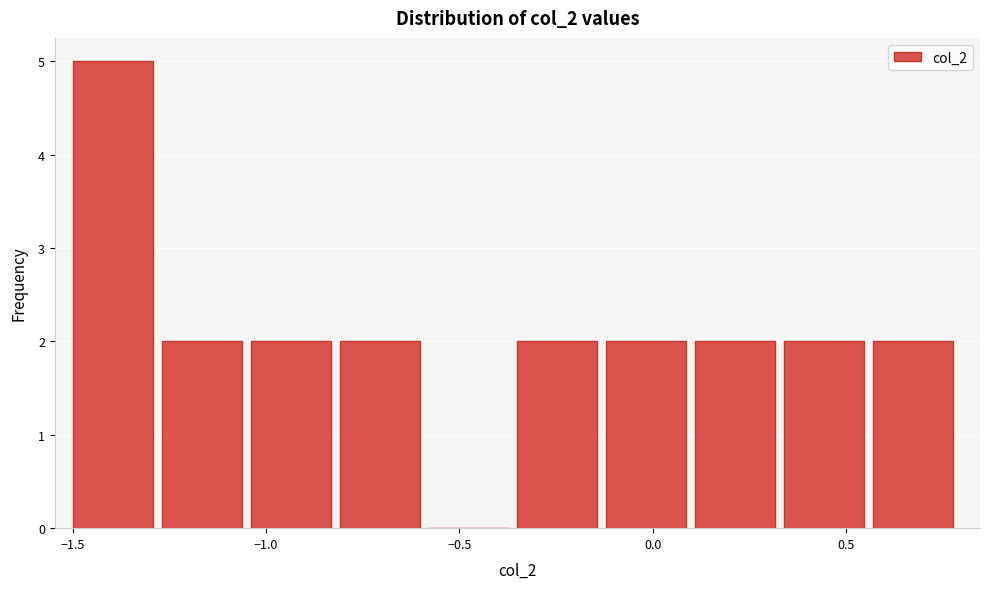

Reading left to right, list every bar in this chart as the range it spans on the x-axis followed by its height. Neither the bar edges nor the heights are printed on the chart, so give them approximately, as read against the axes.

-1.50 to -1.27: 5
-1.27 to -1.04: 2
-1.04 to -0.81: 2
-0.81 to -0.58: 2
-0.58 to -0.35: 0
-0.35 to -0.12: 2
-0.12 to 0.11: 2
0.11 to 0.34: 2
0.34 to 0.57: 2
0.57 to 0.80: 2